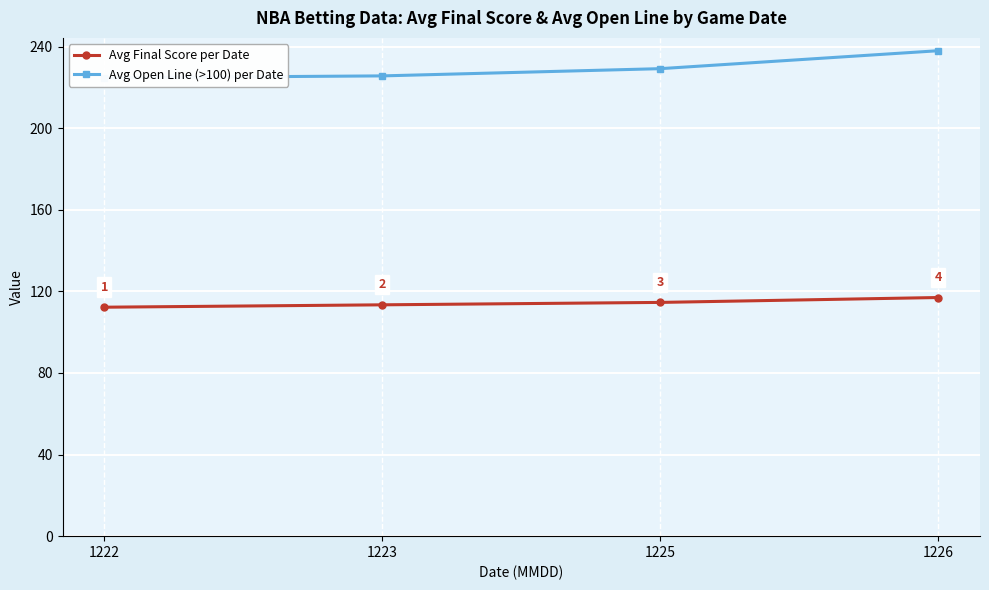

What is the value of the Avg Final Score per Date point at the 2nd from the left?

113.4